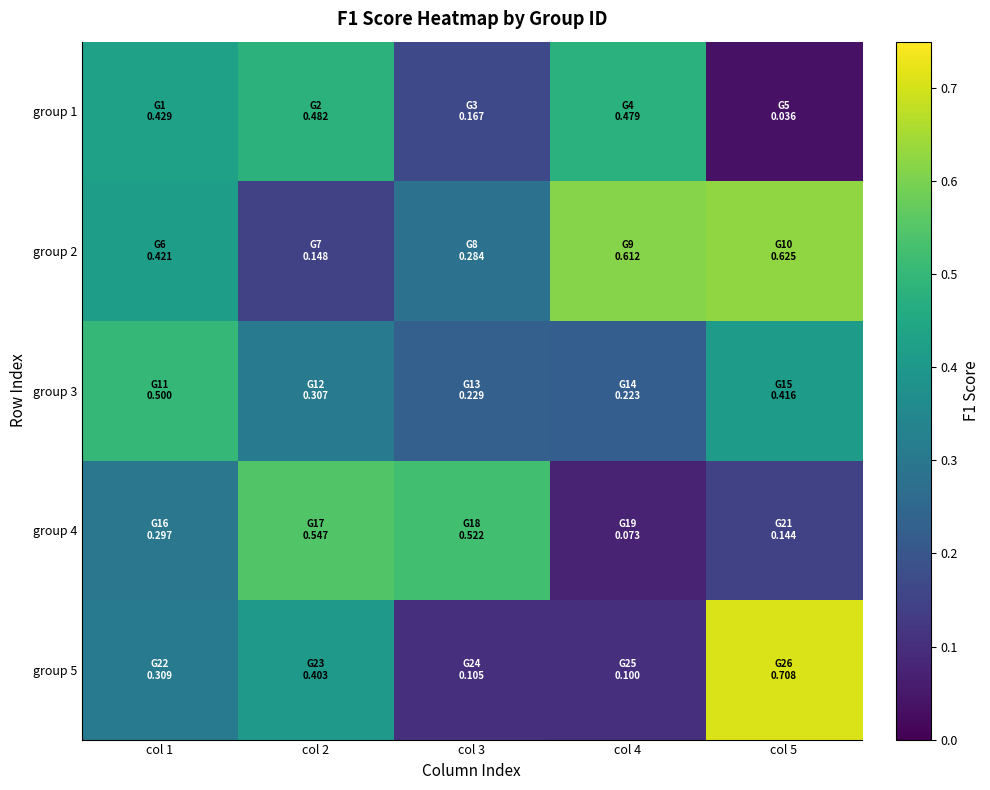

Between col 1 and col 2, which is larger?

col 2